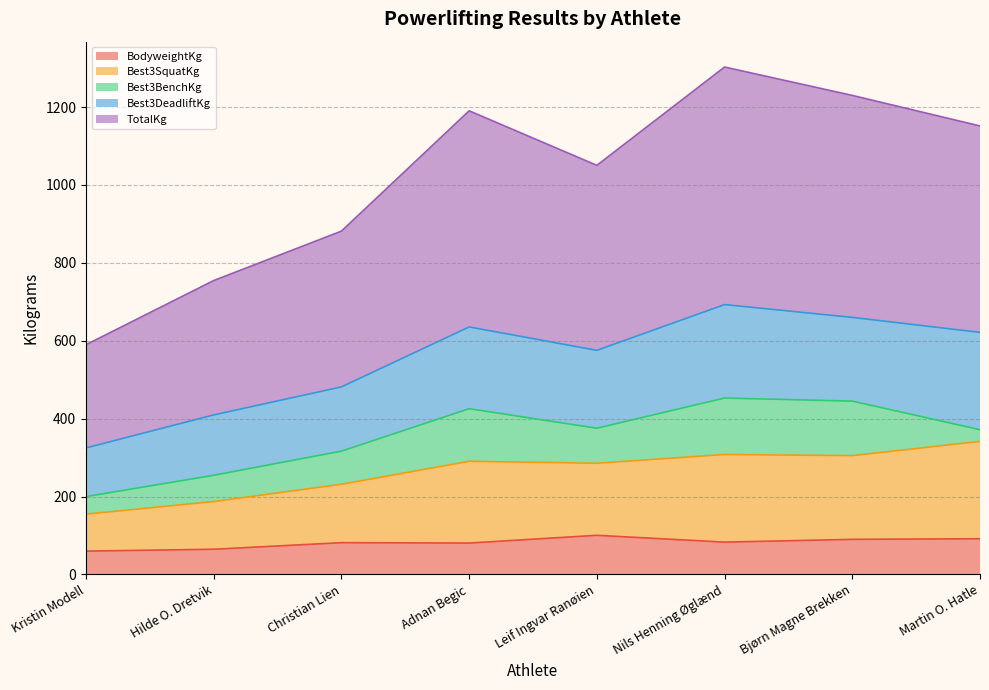

How many interior local valleys does the TotalKg series have?

1